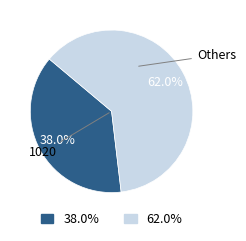

Does any single category account for the majority?

Yes